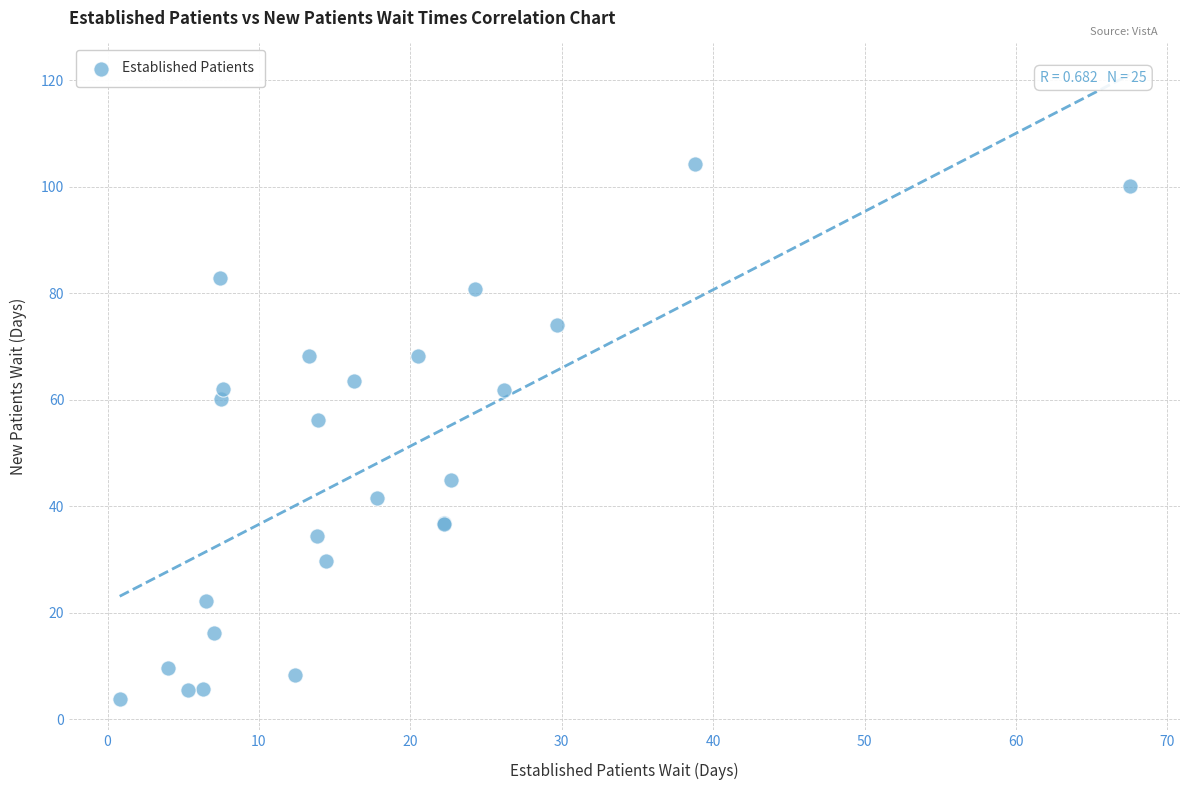

What Y value in the scatter plot is closest to 54?

56.1